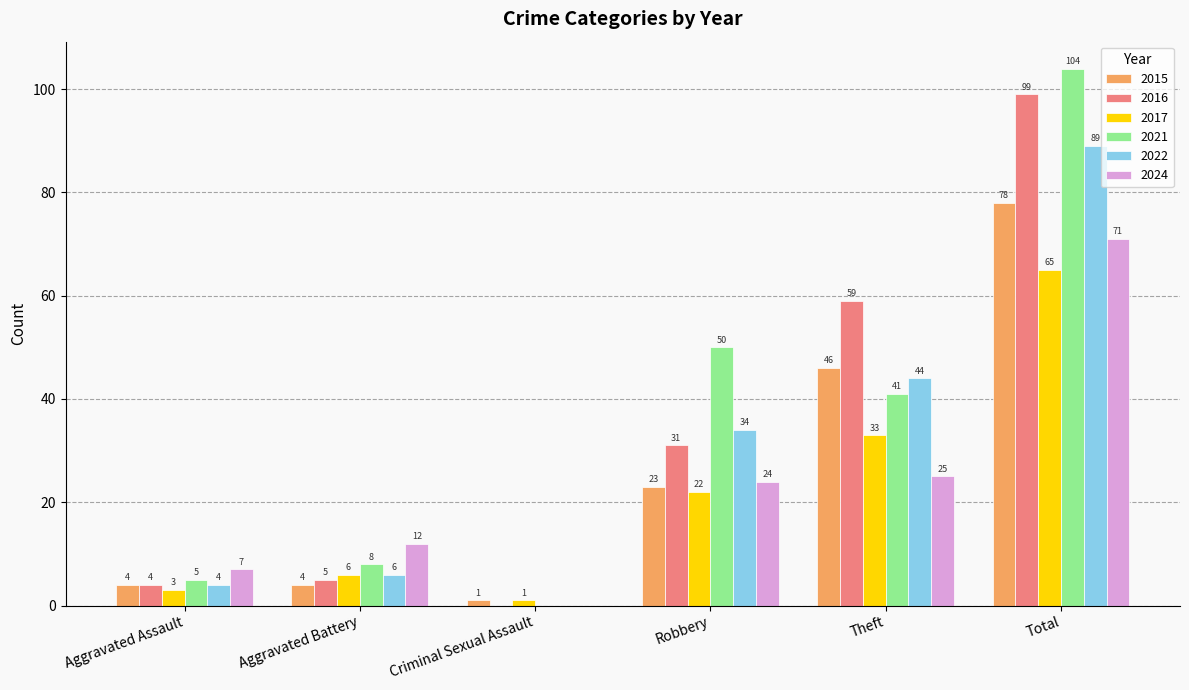

True or false: 2015 has a value of 24 at Theft.

False